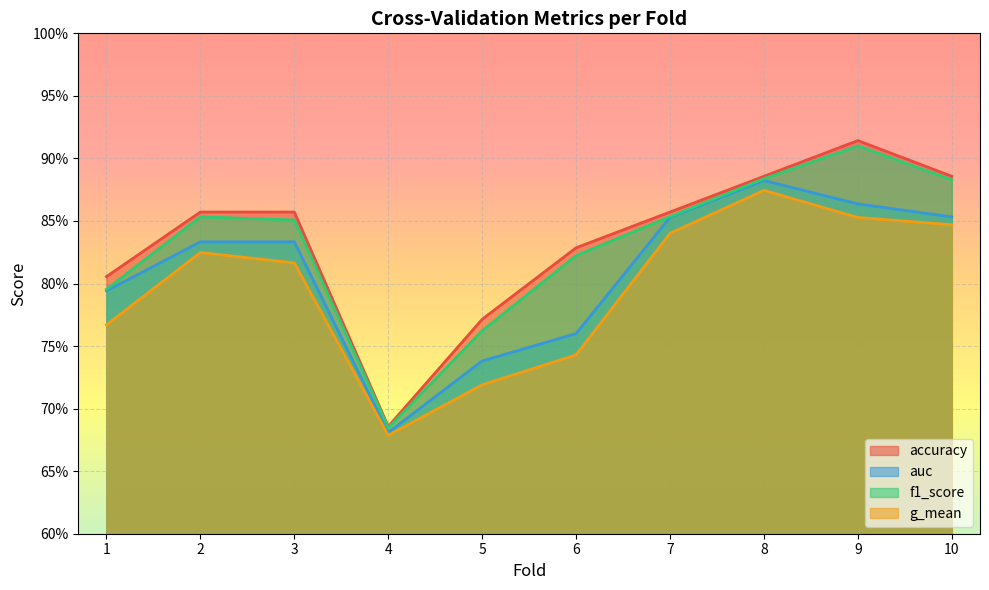

Is it true that f1_score equals 0.9 at 3?

True